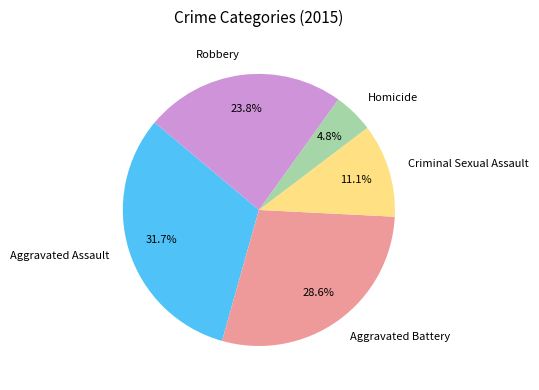

What percentage is the Aggravated Assault slice, to the nearest percent?

32%